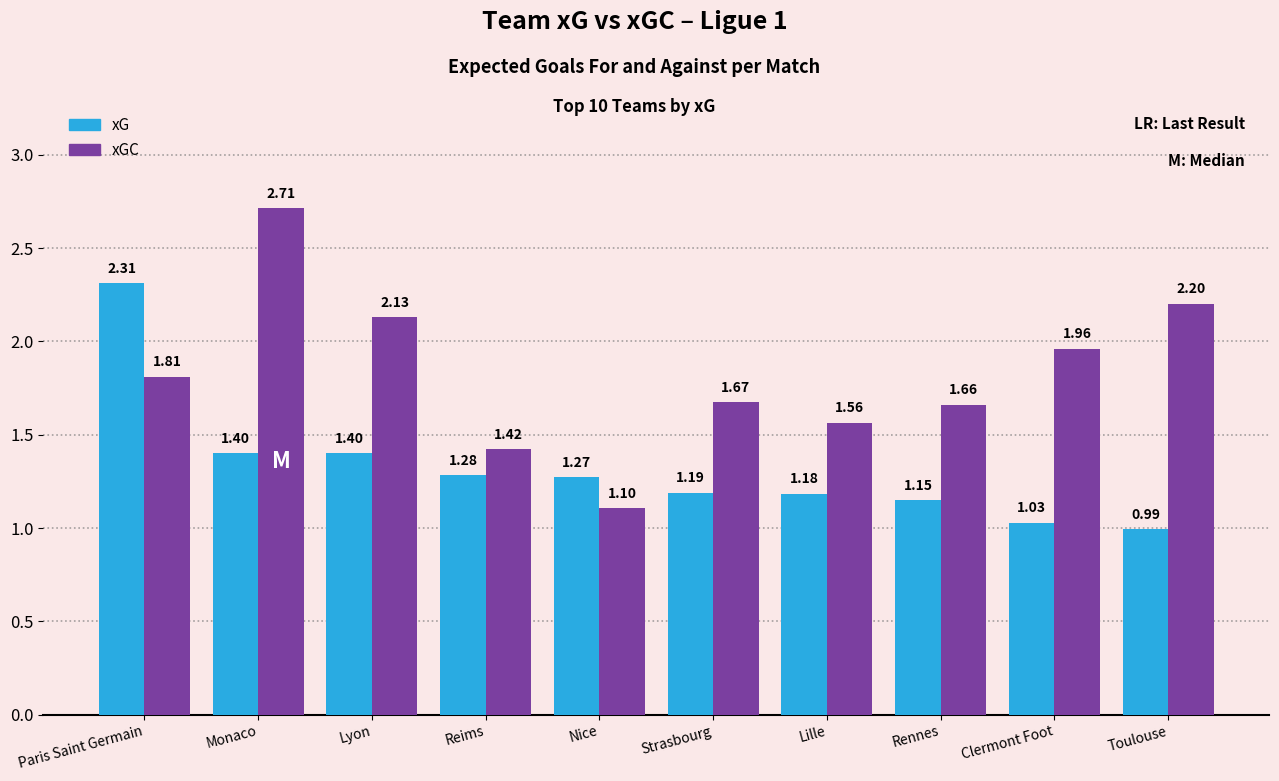

What is the label of the 6th bar from the left?

Strasbourg